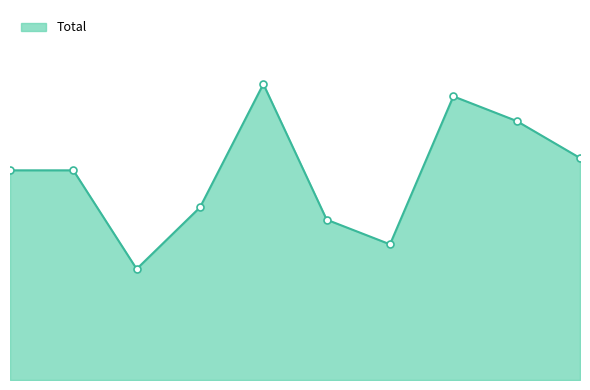

Does the chart display data point markers on the line(s)?

No